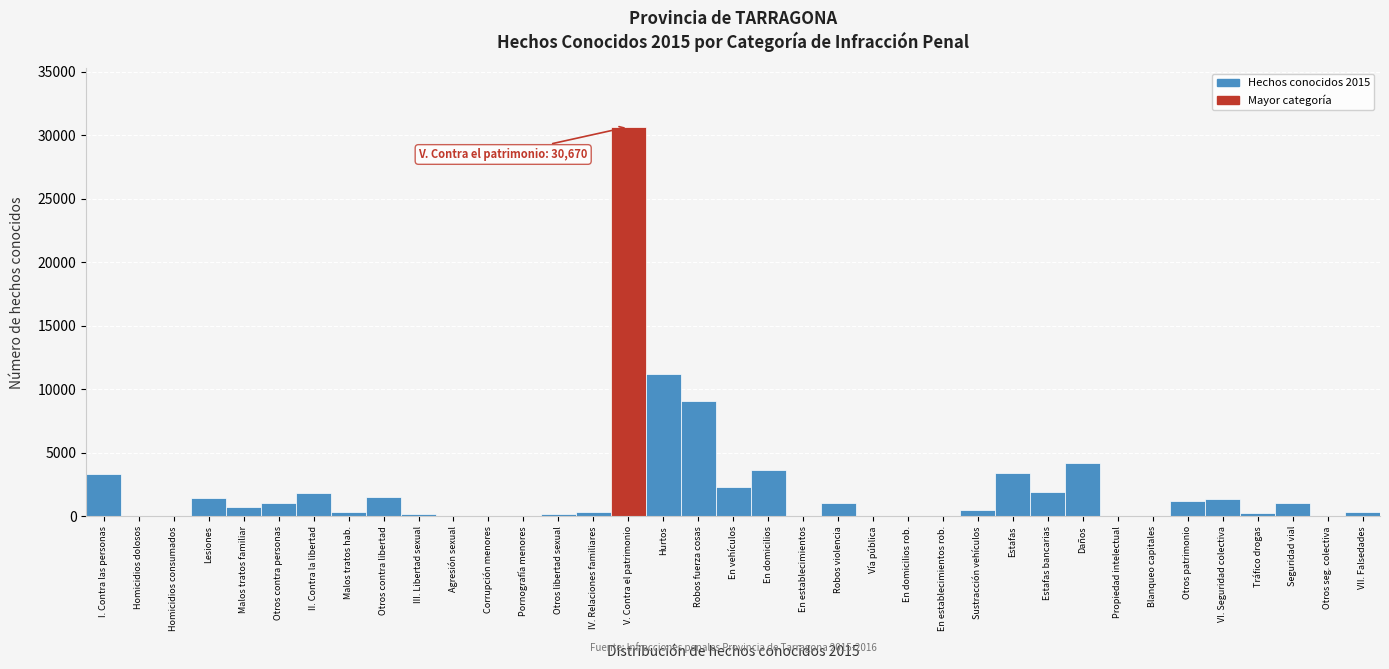

Where is the data nearest to the value 15336?

Hurtos